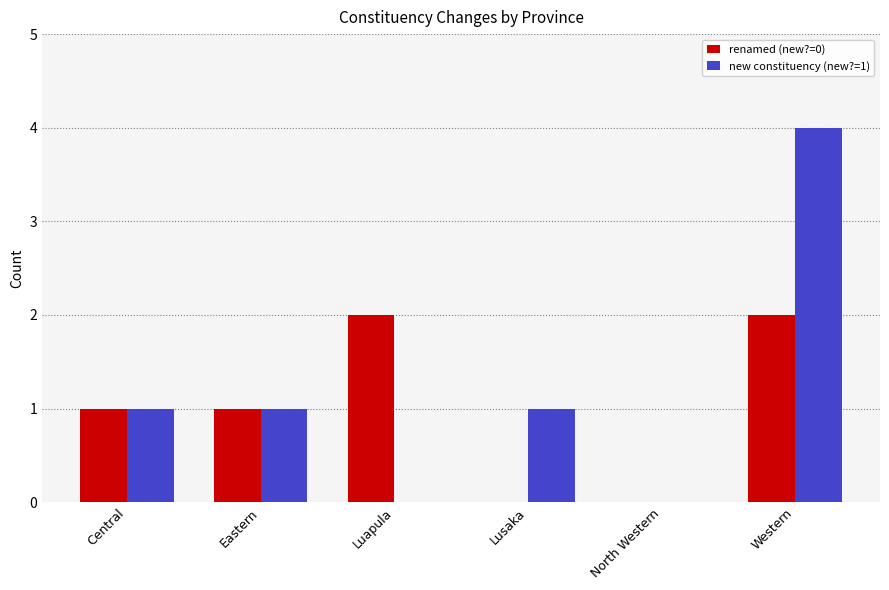

Is the value of new constituency (new?=1) at Eastern greater than the value of renamed (new?=0) at Western?

No